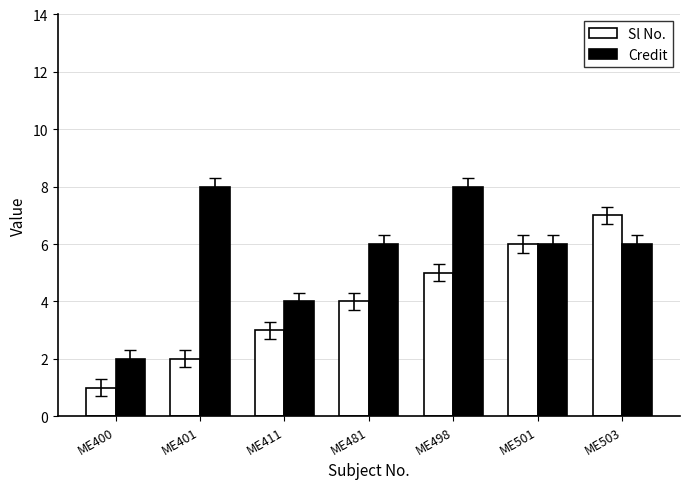

The value of Sl No. at ME401 is 2. True or false?

True